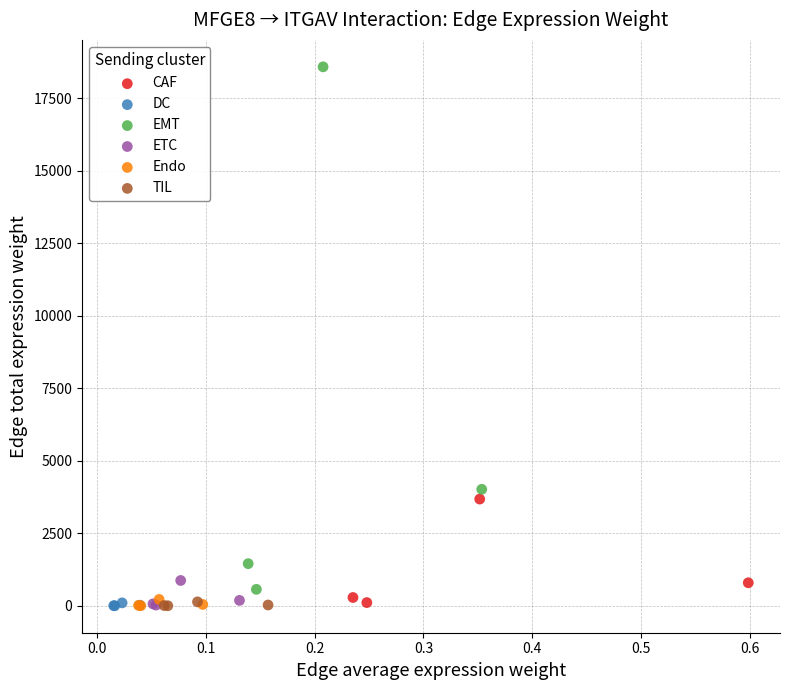

Which series has the widest spread of Y values?

EMT